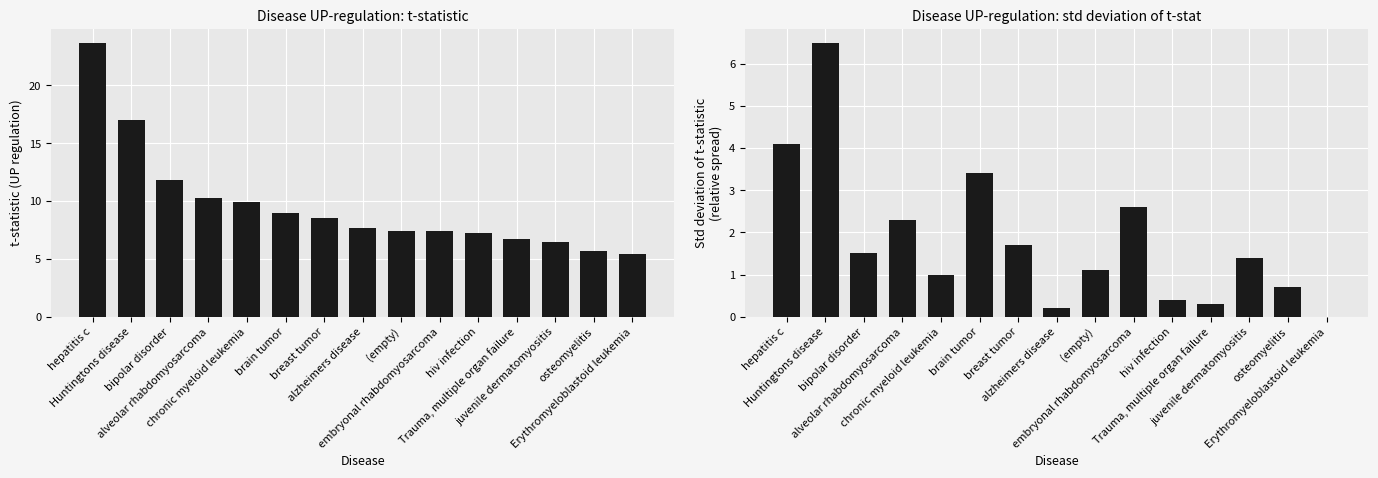

List the series in order of their peak value, highest first.

t_stat, std_dev_t